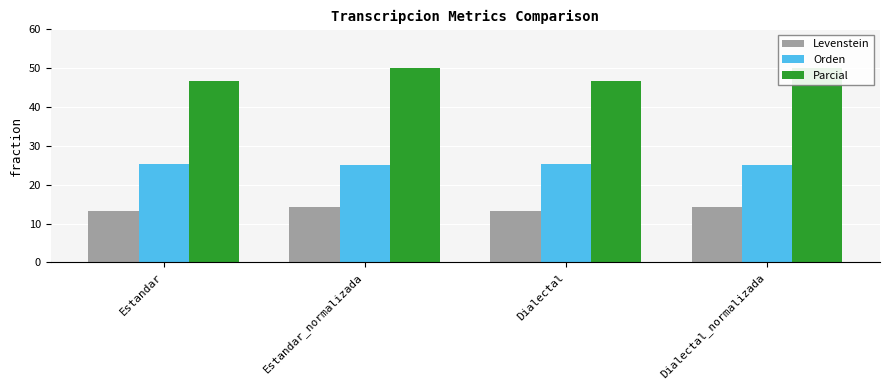

What is the greatest value displayed?

50.0